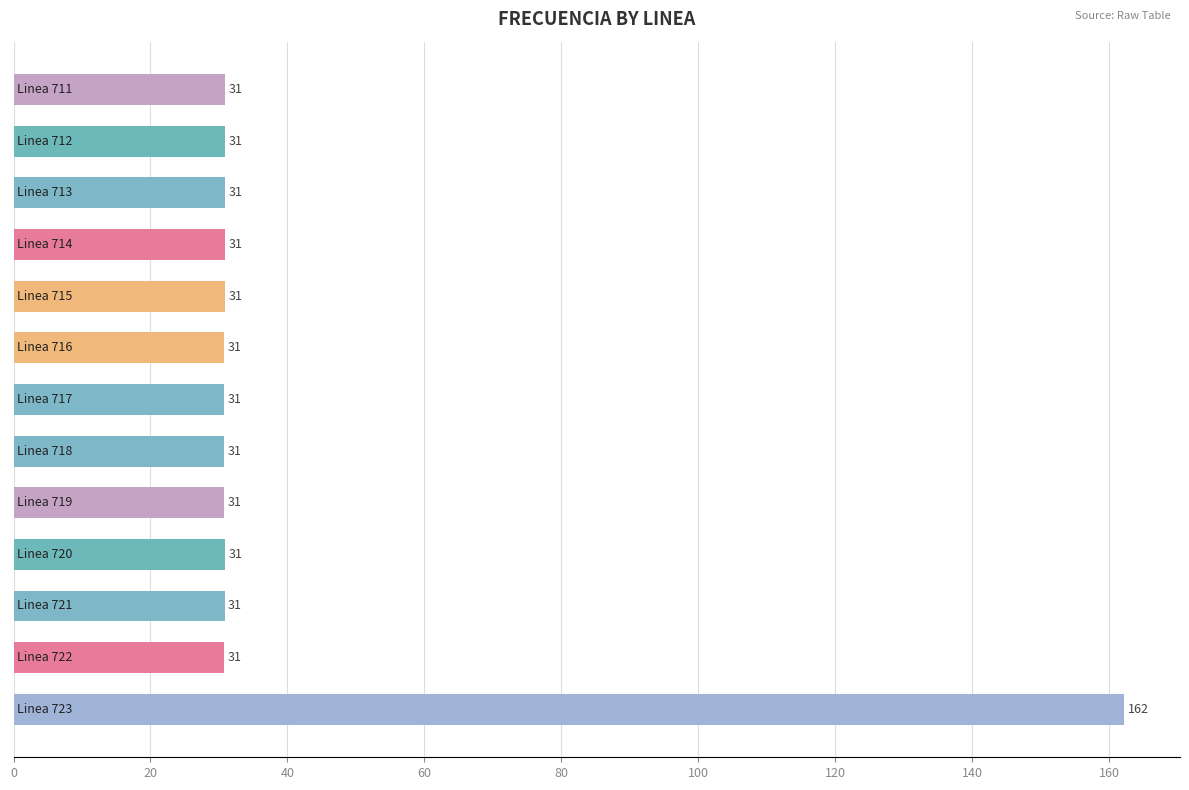

What is the greatest value displayed?

162.3